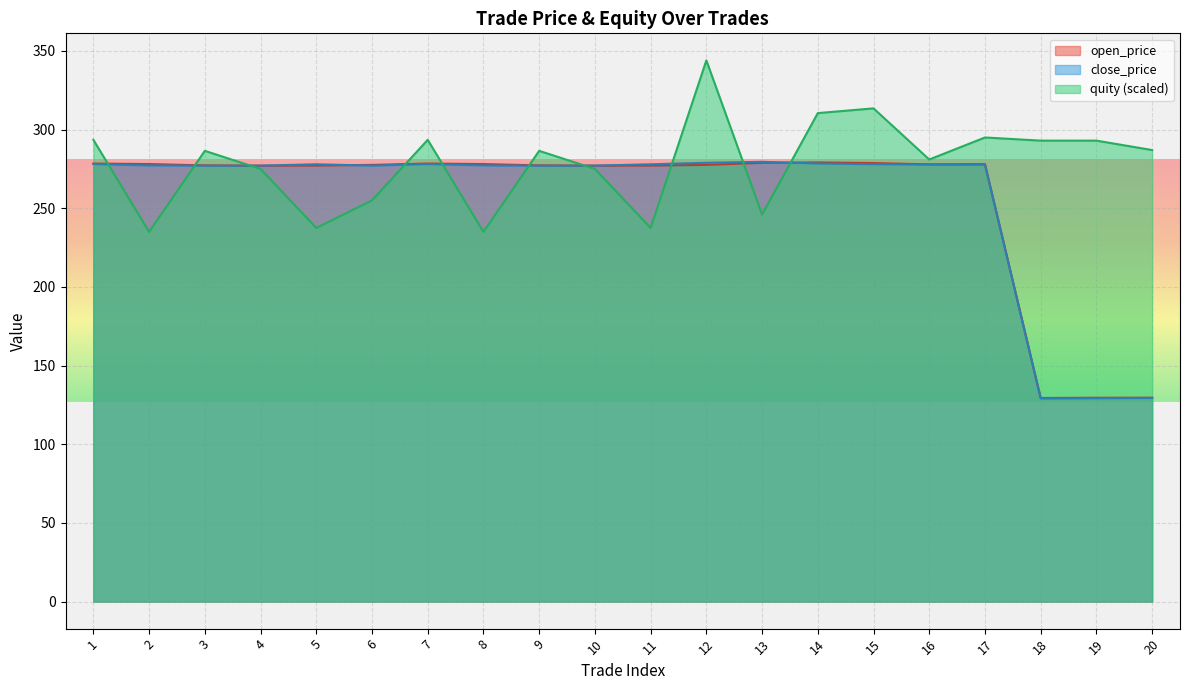

Is it true that close_price equals 129.4 at 20?

True